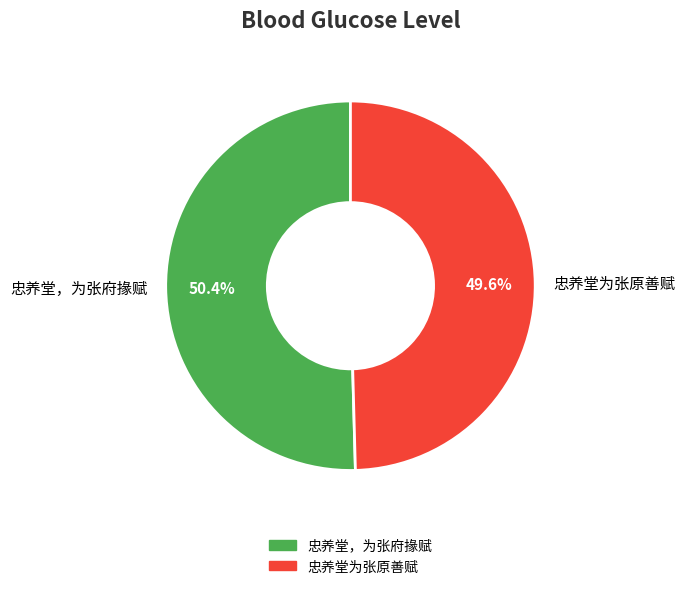

Is the sum of 忠养堂，为张府掾赋 and 忠养堂为张原善赋 greater than half?

Yes